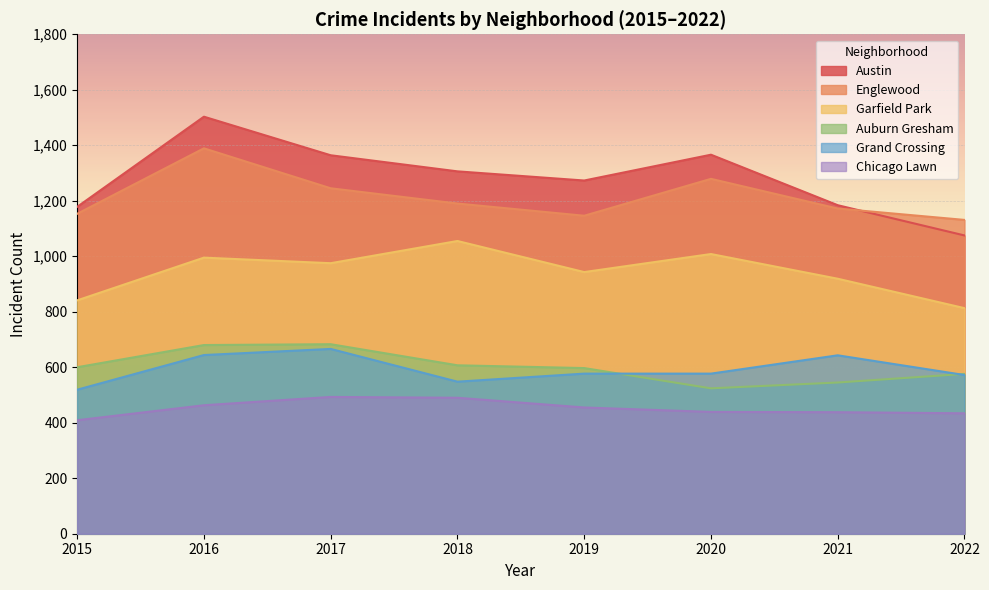

At how many categories does at least one series exceed 1149?

7